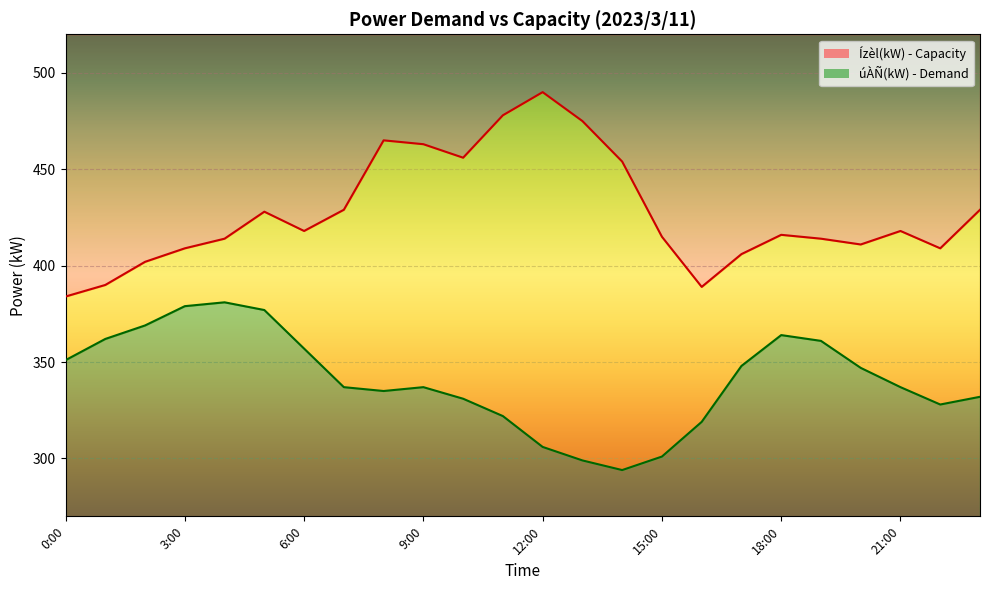

In úÀÑ(kW), how many points are higher than both neighbors (excluding endpoints)?

3